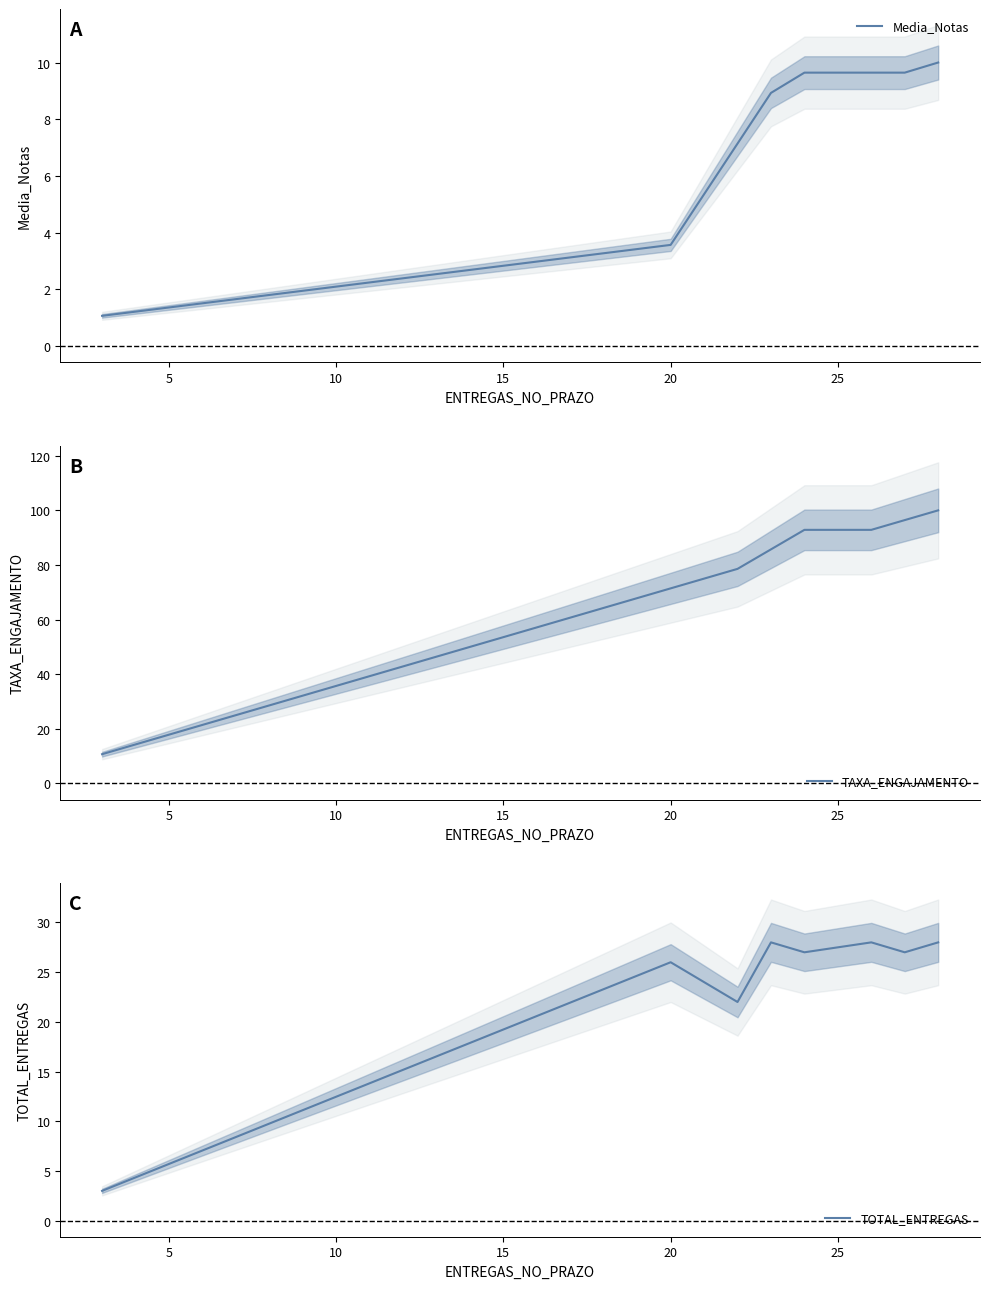

What is the maximum value for Media_Notas?

10.0